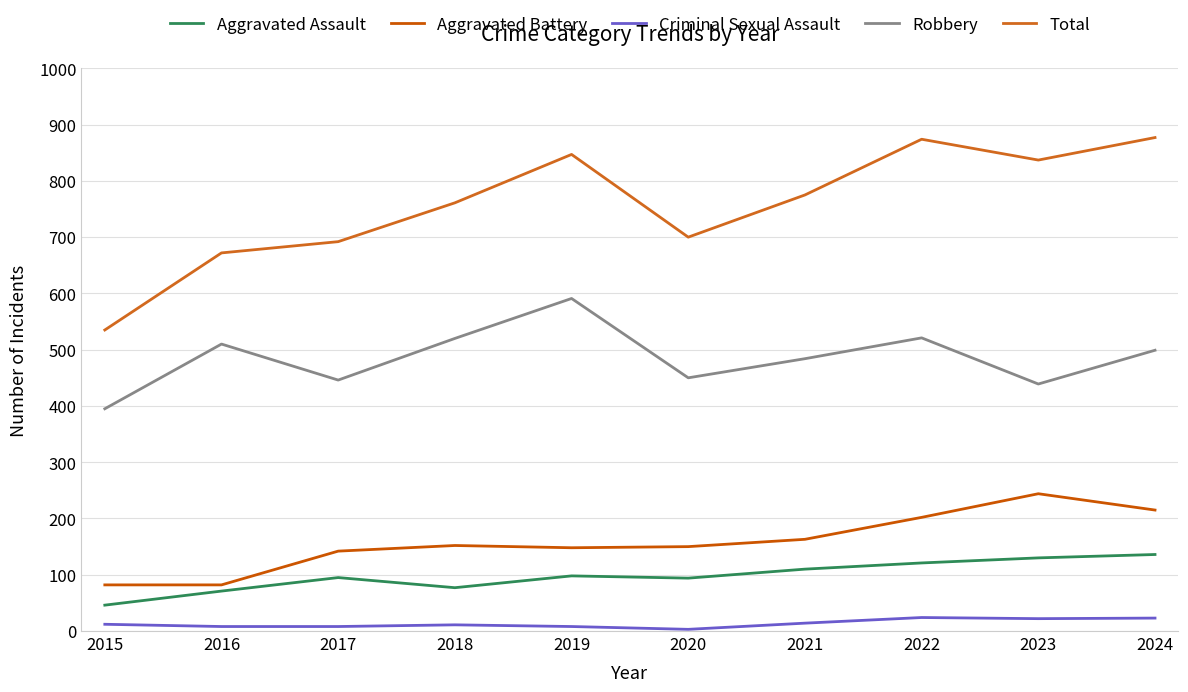

Which series changed the most between 2017 and 2022?

Total